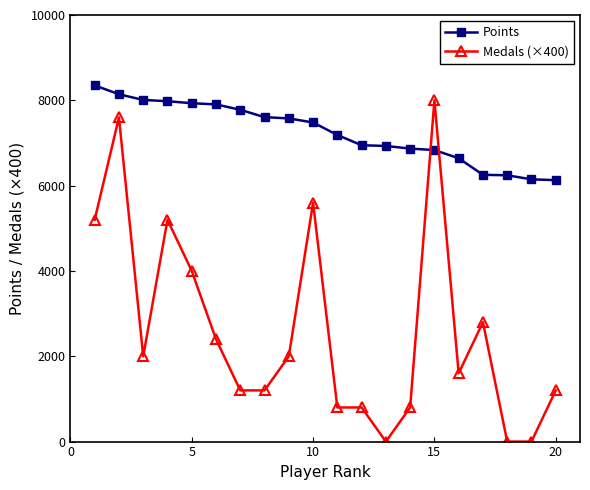

After their last crossing, which series has the higher values: Points or Medals (×400)?

Points